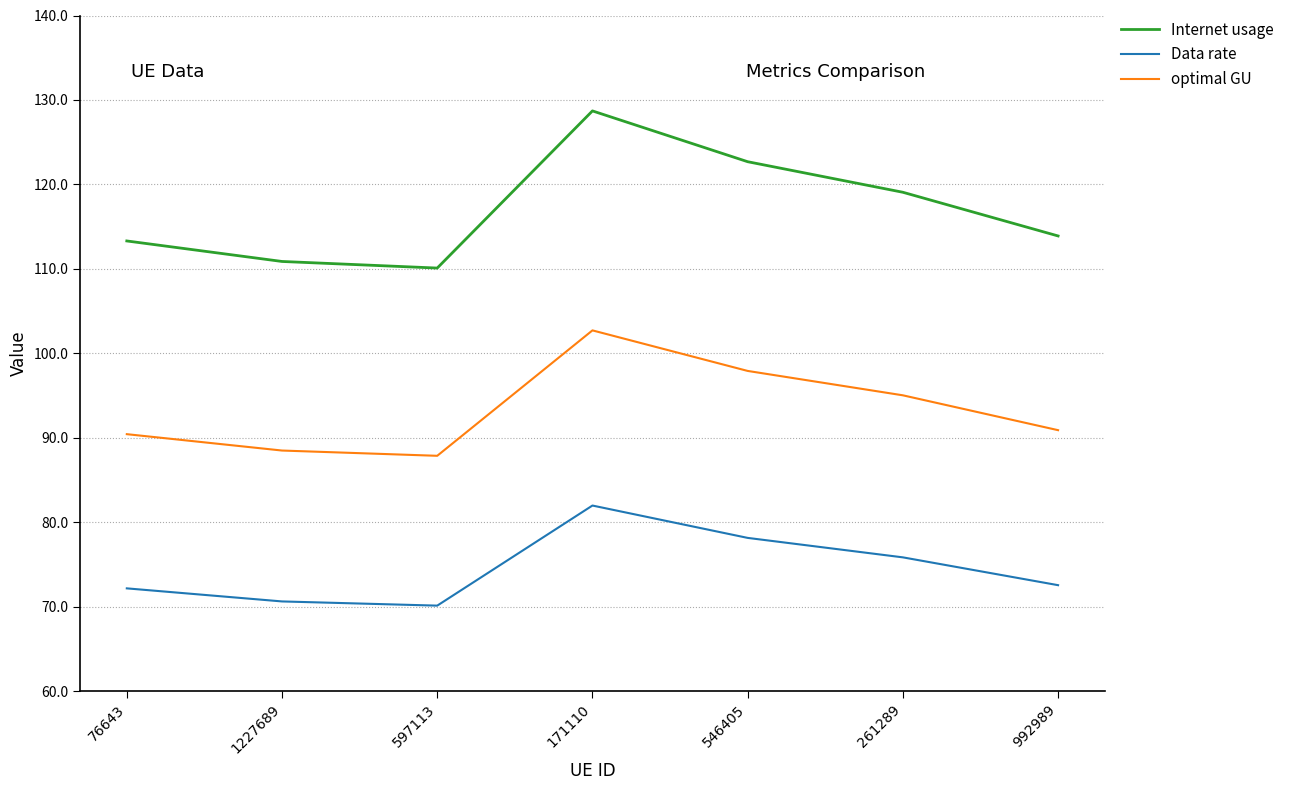

Reading left to right, transcribe all the data shown in this chart.

Internet usage: 76643=113.3	1227689=110.9	597113=110.1	171110=128.7	546405=122.7	261289=119.1	992989=113.9
Data rate: 76643=72.2	1227689=70.6	597113=70.1	171110=82.0	546405=78.1	261289=75.8	992989=72.5
optimal GU: 76643=90.4	1227689=88.5	597113=87.9	171110=102.7	546405=97.9	261289=95.0	992989=90.9